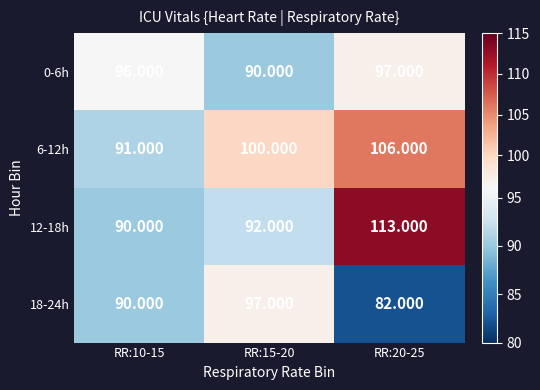

Which series has the largest total across all categories?

6-12h